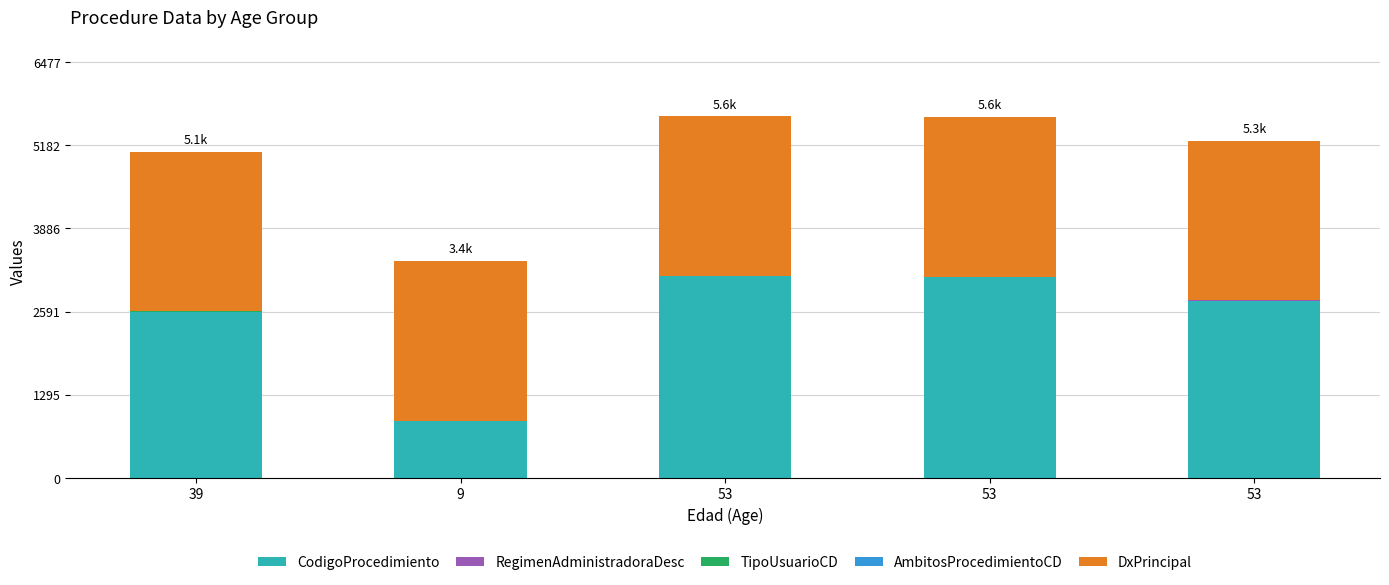

Are the bars horizontal?

No